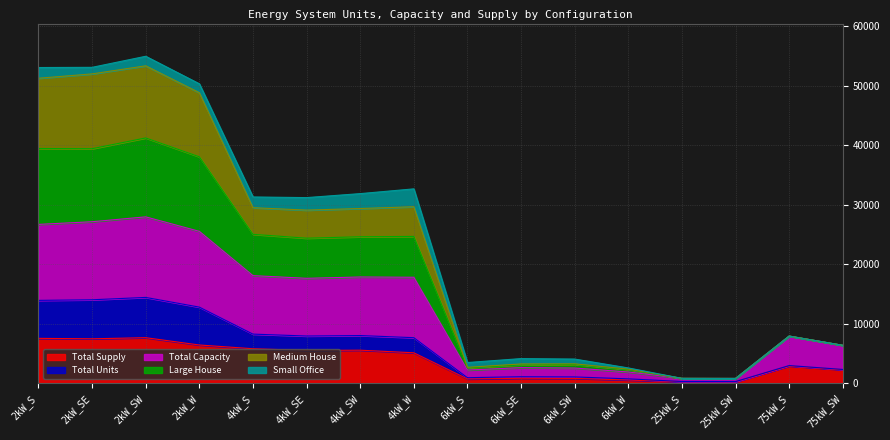

True or false: Total Capacity has a value of 9556.0 at 4kW_SE.

False